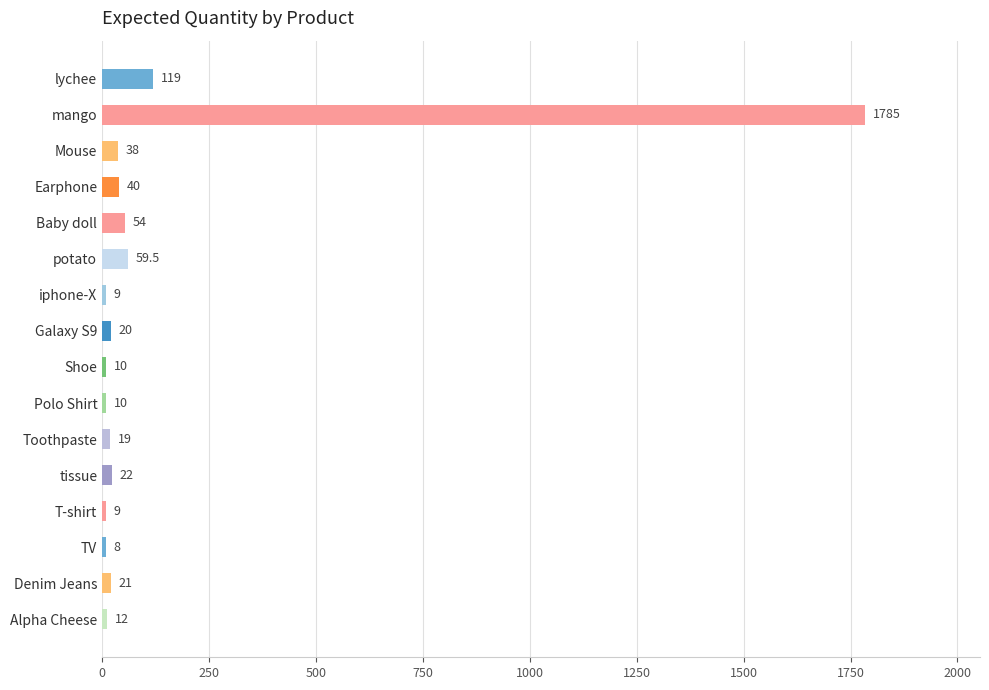

Reading top to bottom, extract all data points from this chart.

lychee=119.0	mango=1785.0	Mouse=38.0	Earphone=40.0	Baby doll=54.0	potato=59.5	iphone-X=9.0	Galaxy S9=20.0	Shoe=10.0	Polo Shirt=10.0	Toothpaste=19.0	tissue=22.0	T-shirt=9.0	TV=8.0	Denim Jeans=21.0	Alpha Cheese=12.0